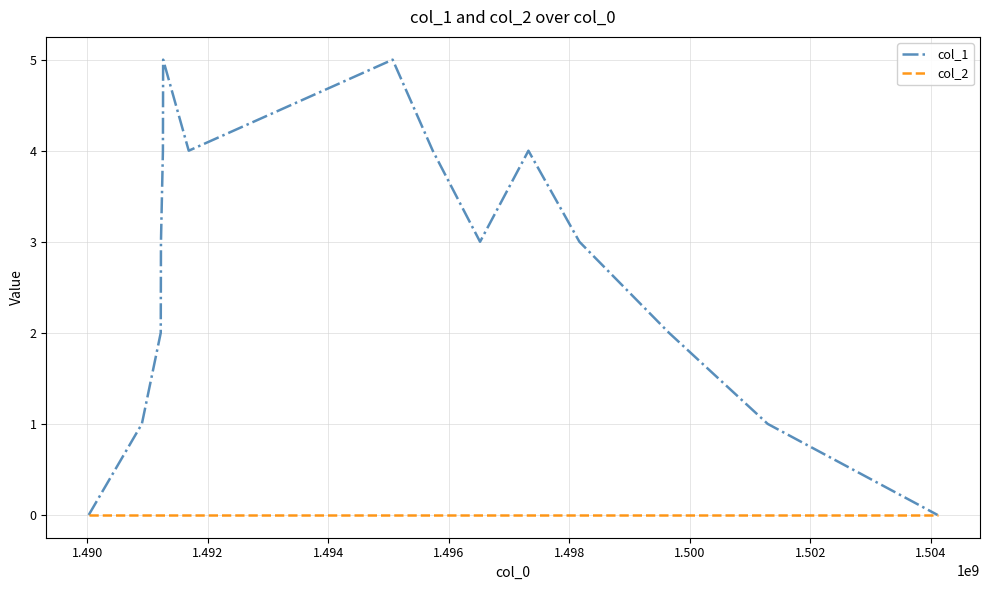

Which series has the largest total across all categories?

col_1